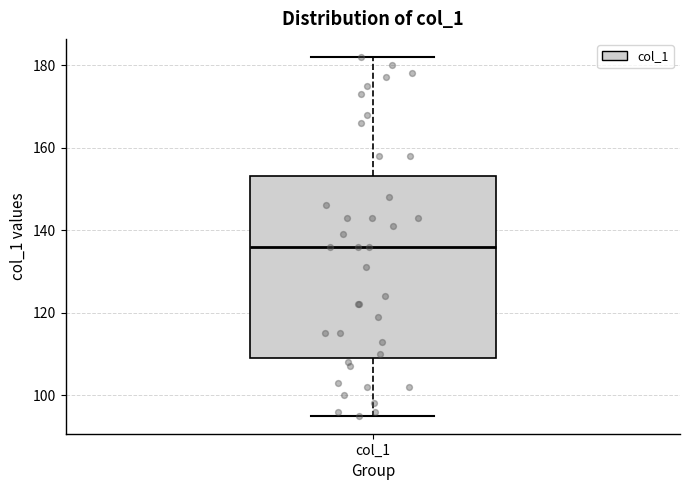

Read this box plot against the y-axis: the position of the median line, the range covered by the box, and the ends of both whiskers. The values are not printed on the chart, so give them approximately, as read against the axis.

median 136, box 110 to 154, whiskers 96 to 182